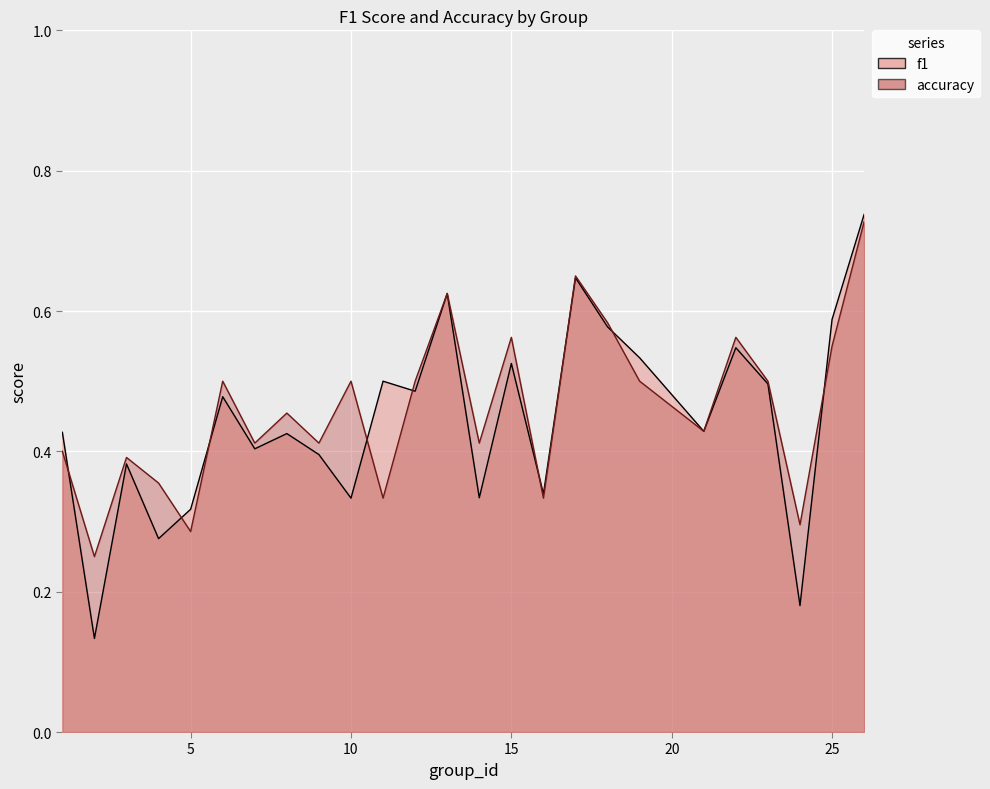

True or false: f1 has a value of 0.5 at 23.

True